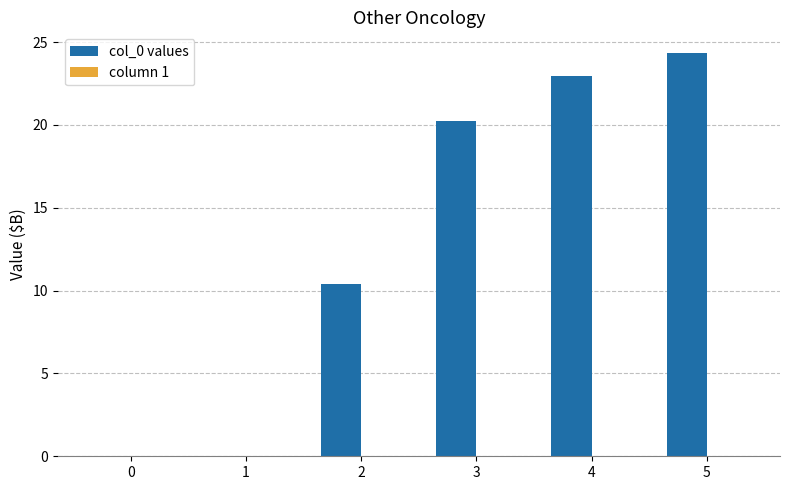

At which category does the chart reach its peak across all series?

5